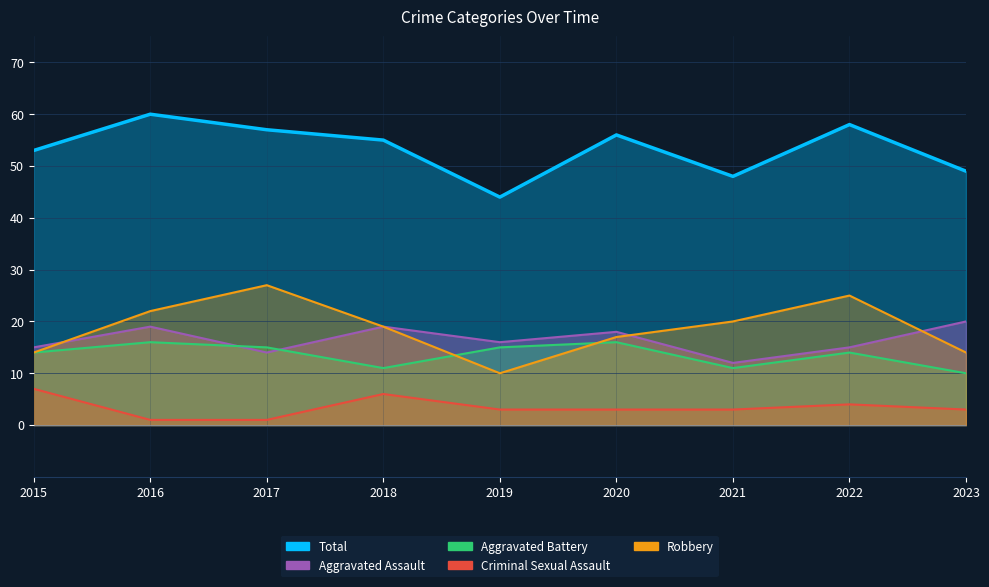

True or false: Criminal Sexual Assault and Robbery intersect in this chart.

False